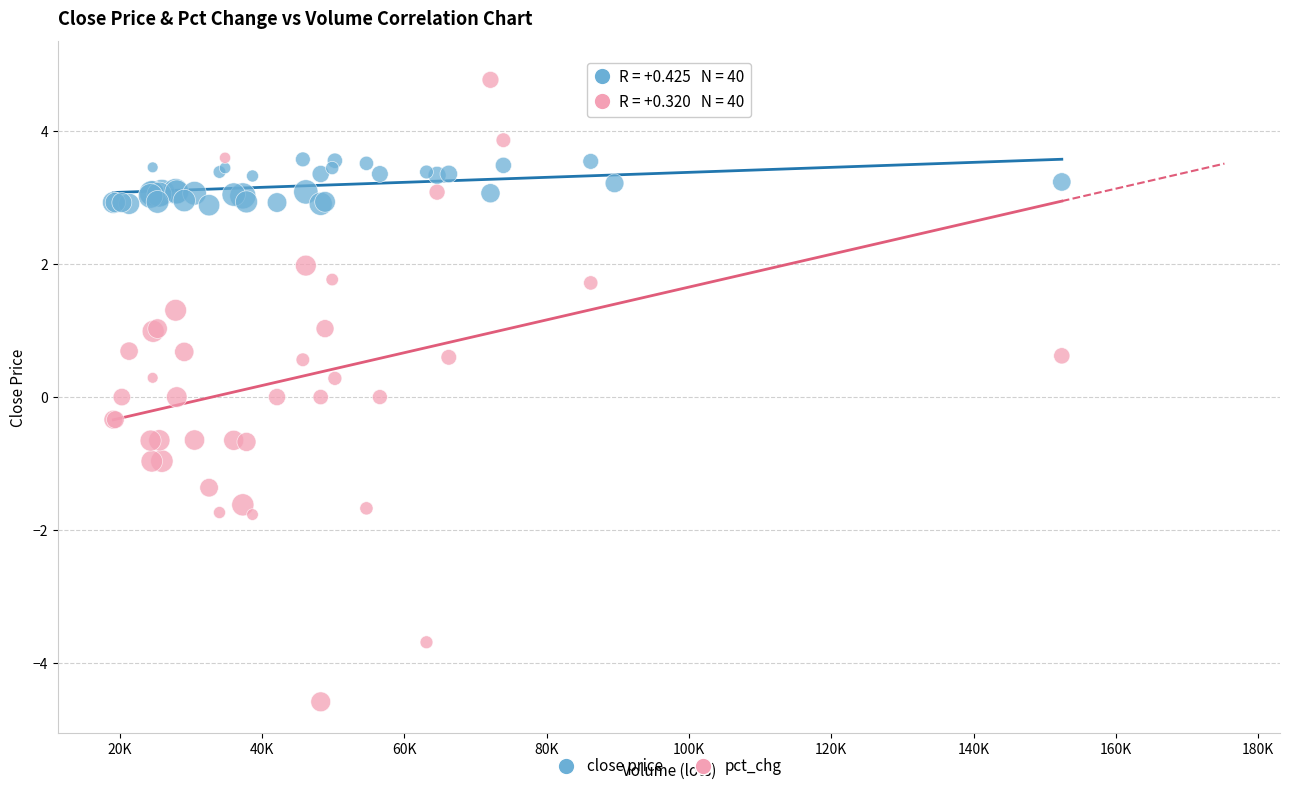

Which series reaches the maximum Y coordinate?

pct_chg